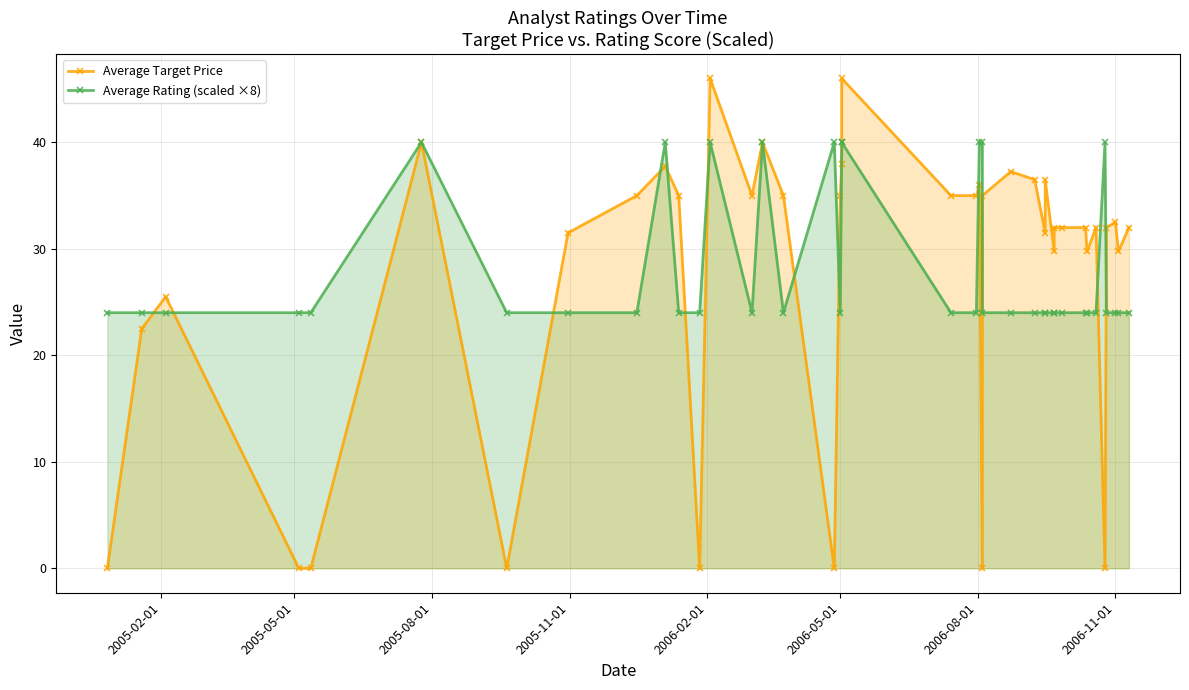

What are all the series names shown in the legend?

Average Target Price, Average Rating (scaled ×8)